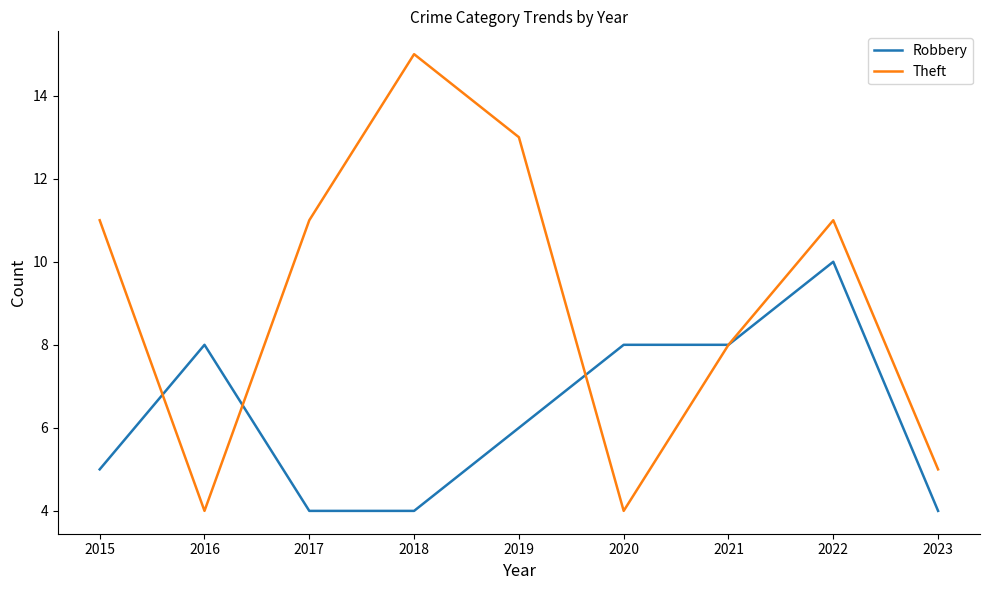

At which category is the sum across all series the highest?

2022